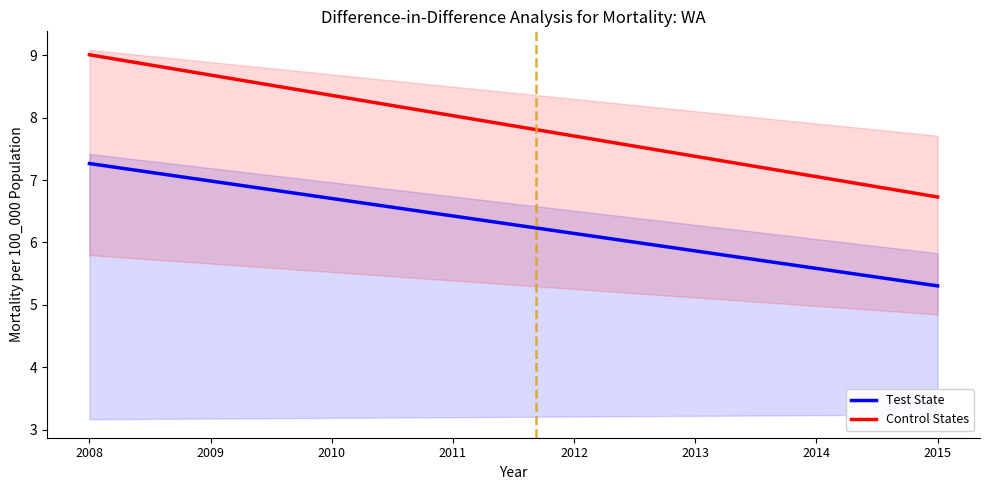

What are all the series names shown in the legend?

Test State, Control States